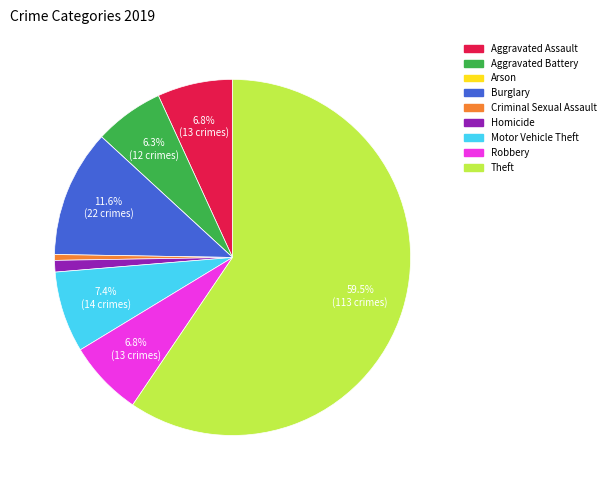

Which category has the biggest portion of the pie?

Theft